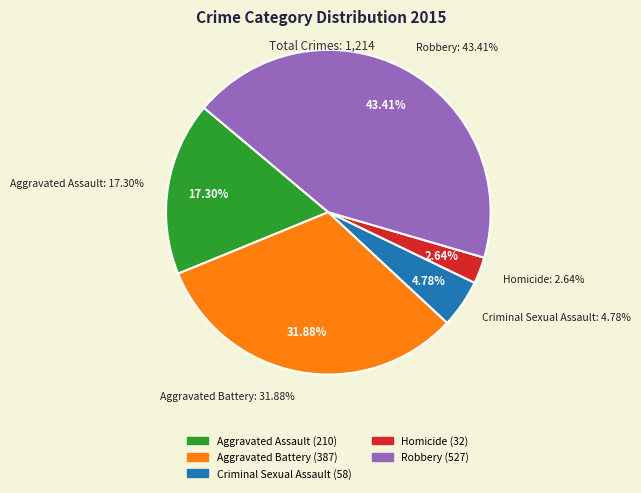

How many segments does this pie chart have?

5